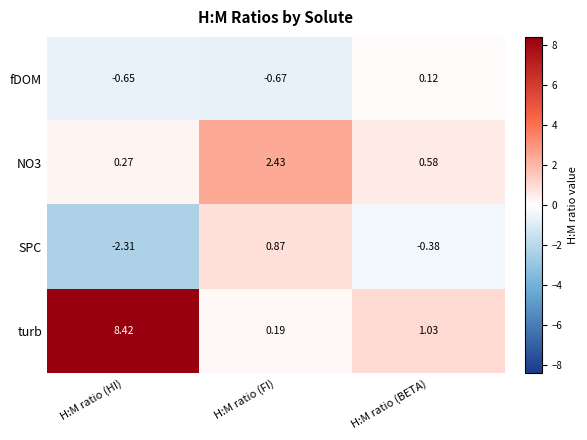

Where does the SPC series first go above 0?

H:M ratio (FI)